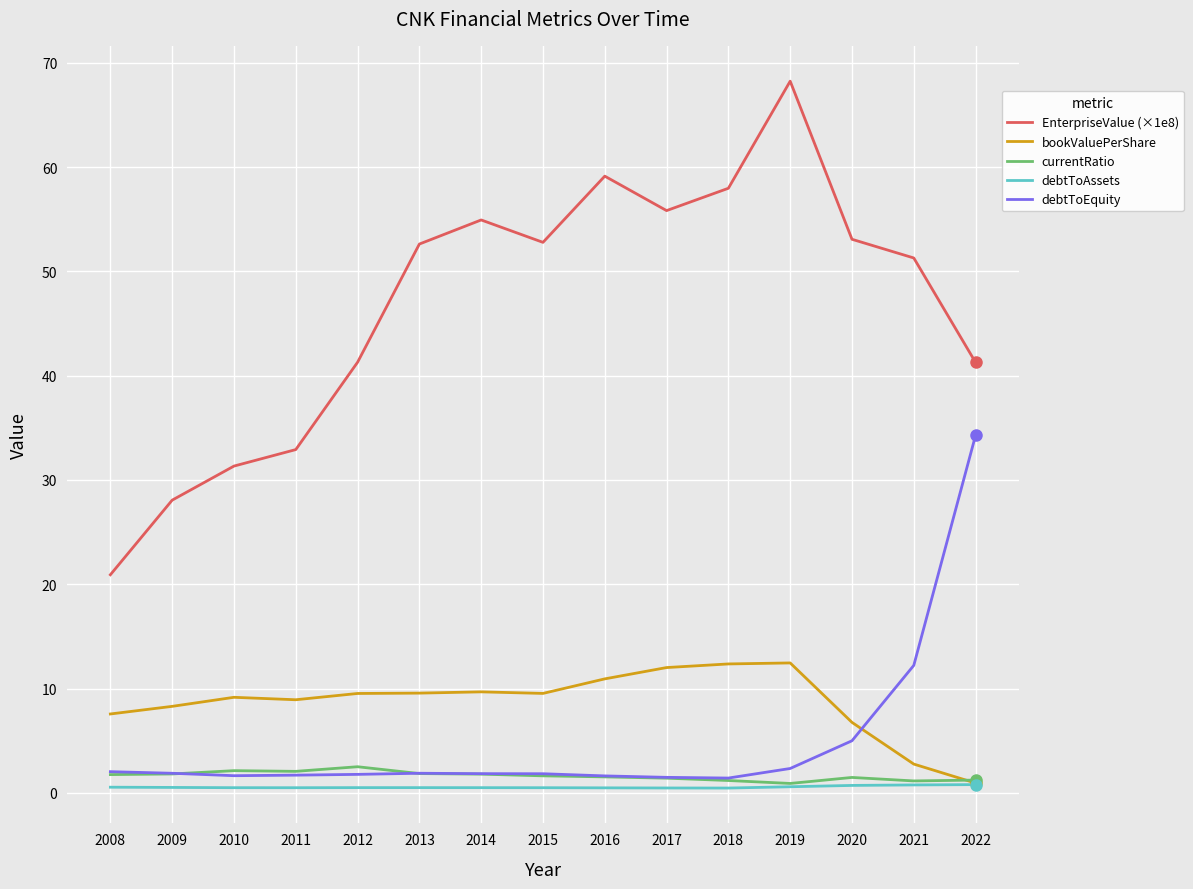

What is the maximum value shown in the chart?

68.2